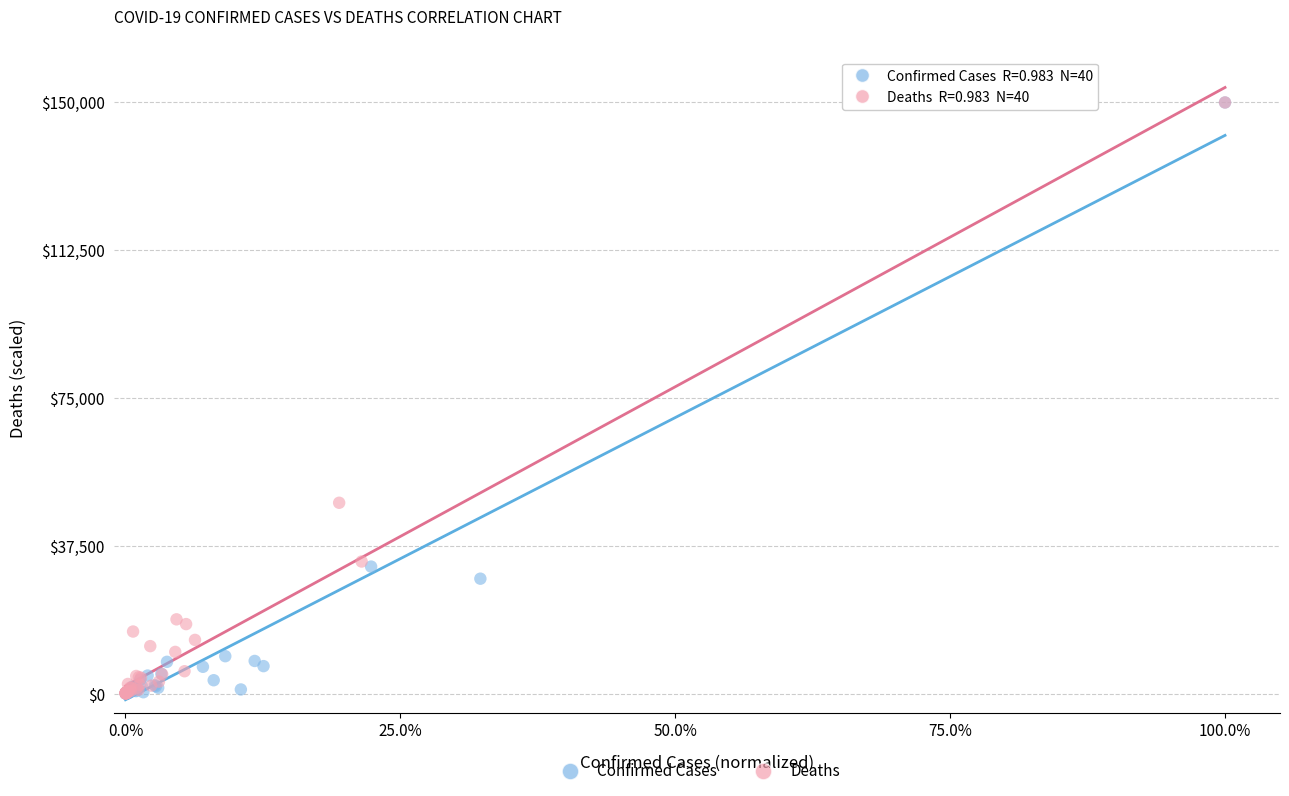

Which series has the widest spread of Y values?

Confirmed Cases